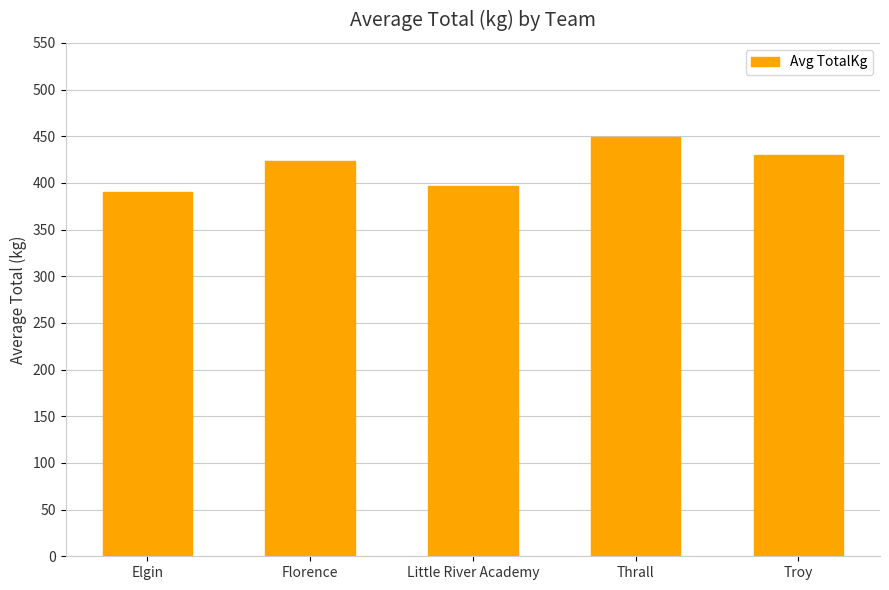

What is the smallest value displayed?

389.9